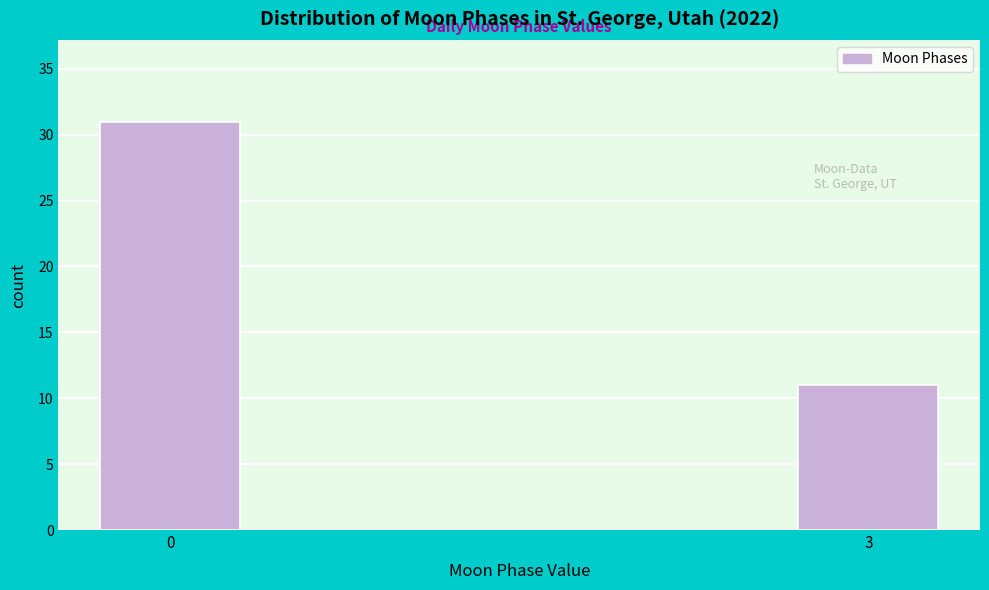

Reading left to right, what are all the values shown in this chart?

0=31	3=11